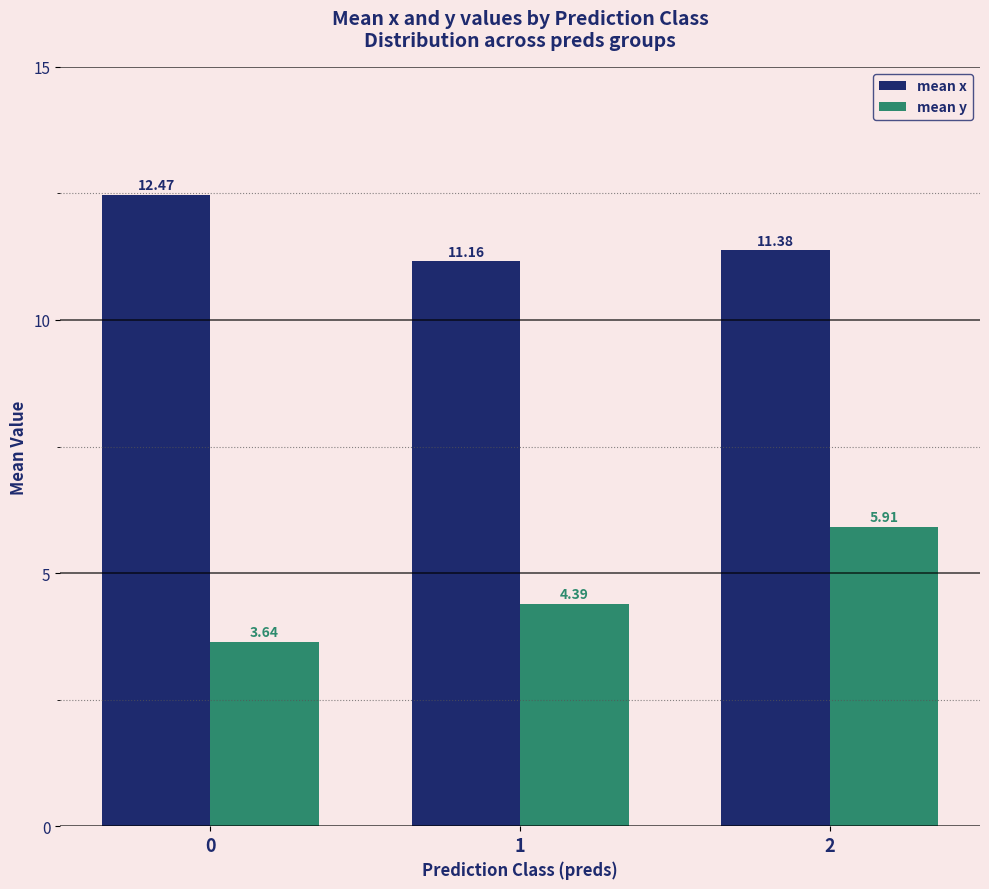

What is the value of the mean x bar at the 3rd from the left?

11.4